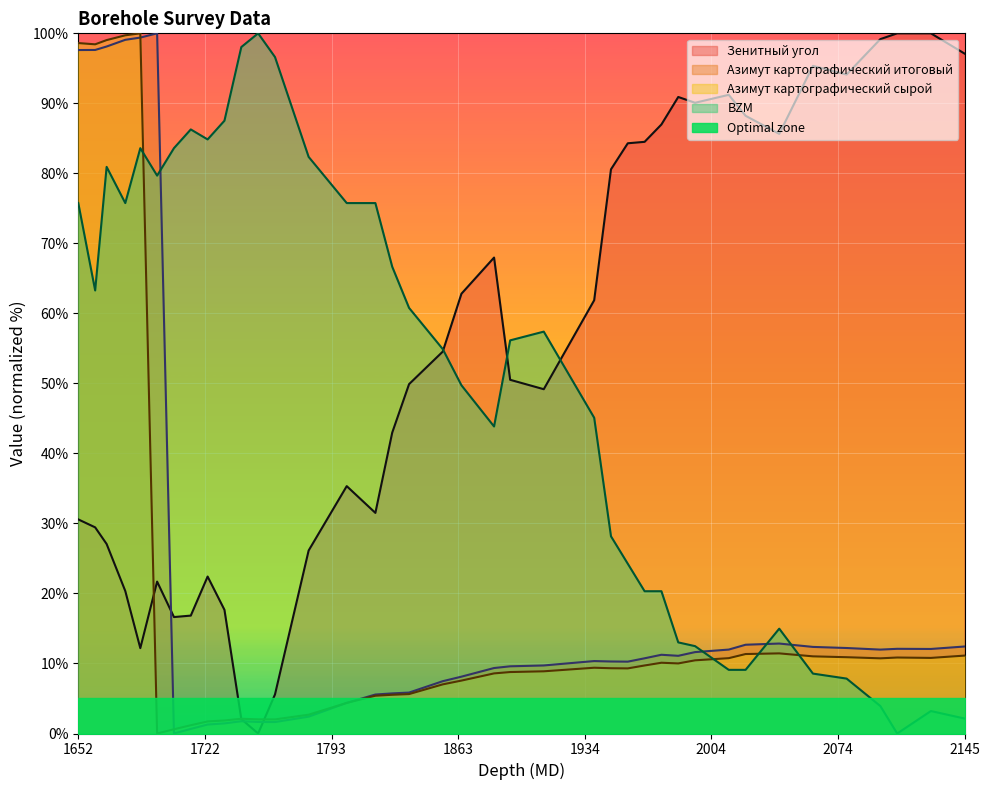

True or false: BZM and Азимут картографический сырой intersect in this chart.

True